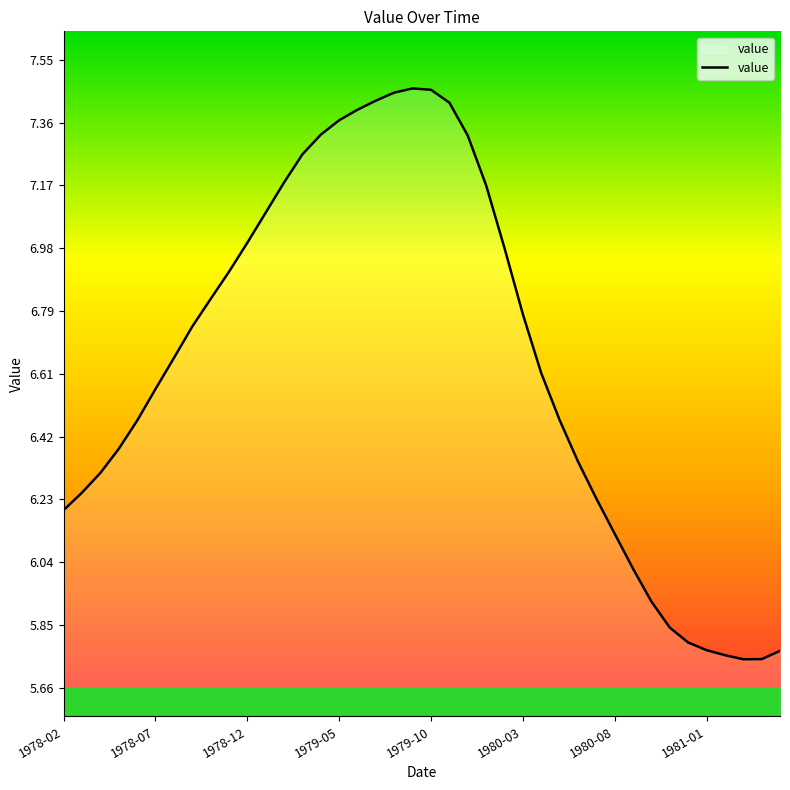

What is the difference between the maximum and minimum values?

1.7